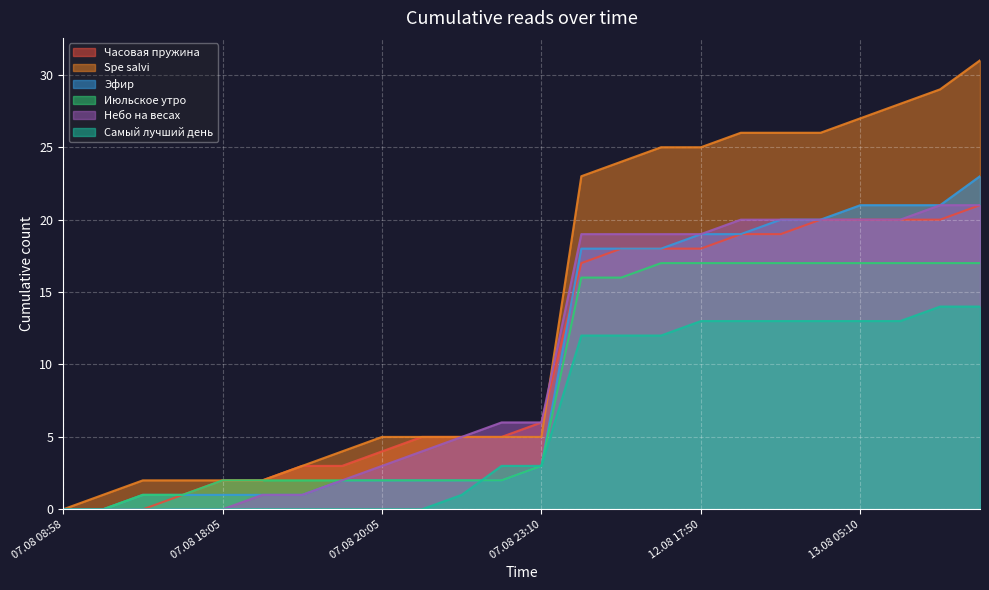

List the series in order of their peak value, highest first.

Spe salvi, Эфир, Часовая пружина, Небо на весах, Июльское утро, Самый лучший день